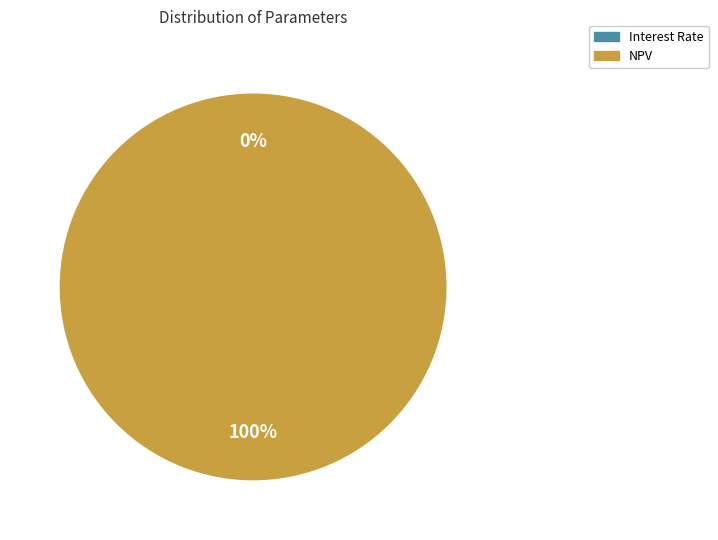

True or false: NPV accounts for 92% of the total.

False